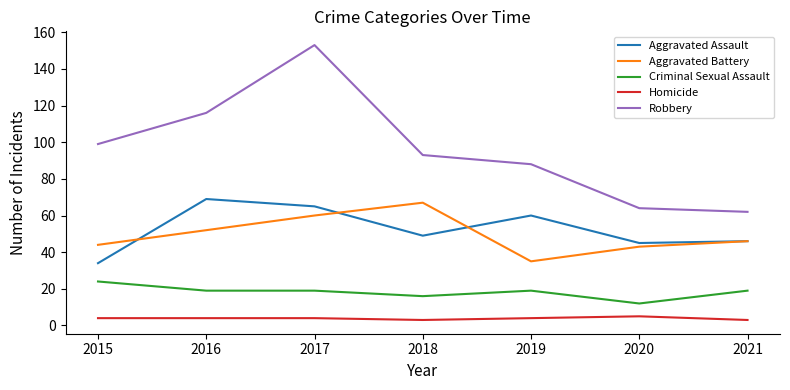

Reading left to right, list all the values displayed in this chart.

Aggravated Assault: 2015=34	2016=69	2017=65	2018=49	2019=60	2020=45	2021=46
Aggravated Battery: 2015=44	2016=52	2017=60	2018=67	2019=35	2020=43	2021=46
Criminal Sexual Assault: 2015=24	2016=19	2017=19	2018=16	2019=19	2020=12	2021=19
Homicide: 2015=4	2016=4	2017=4	2018=3	2019=4	2020=5	2021=3
Robbery: 2015=99	2016=116	2017=153	2018=93	2019=88	2020=64	2021=62